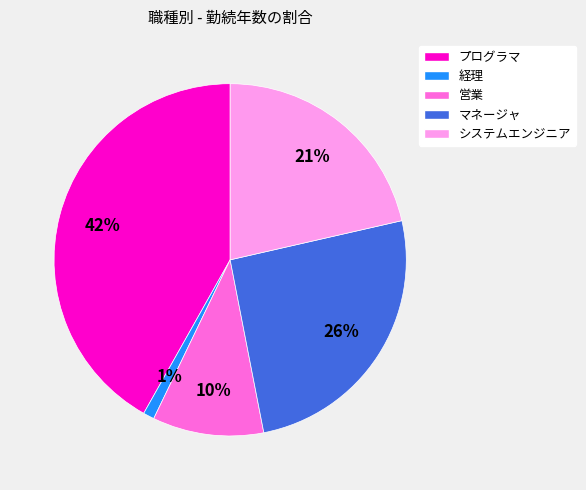

To the nearest percent, what is the average slice percentage?

20%